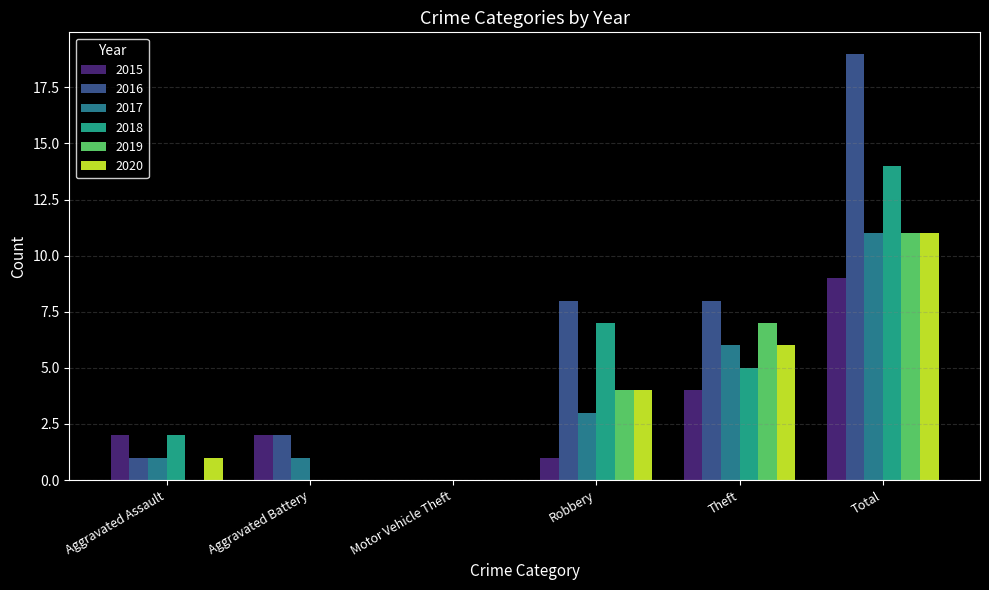

What is the sum of all 2020 values?

22